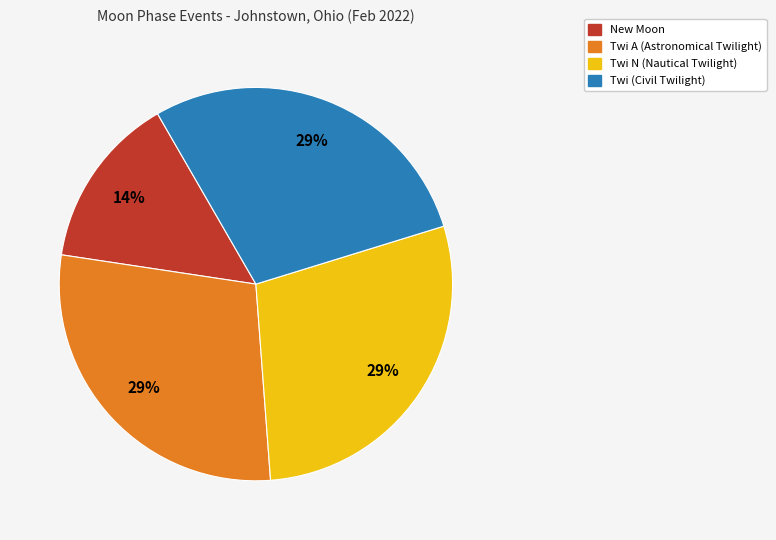

Is there any slice that represents more than half of the pie?

No